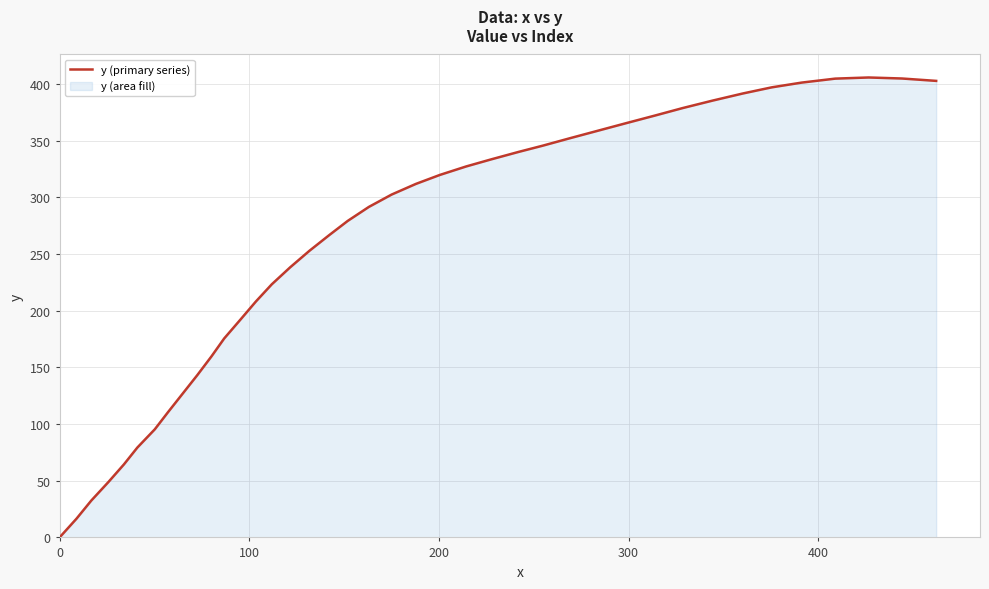

How many points are higher than both their immediate neighbors (excluding endpoints)?

1